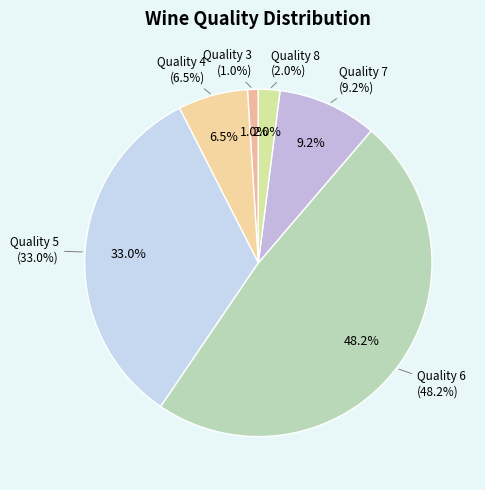

Is the sum of 5 and 3 & 4 greater than half?

No